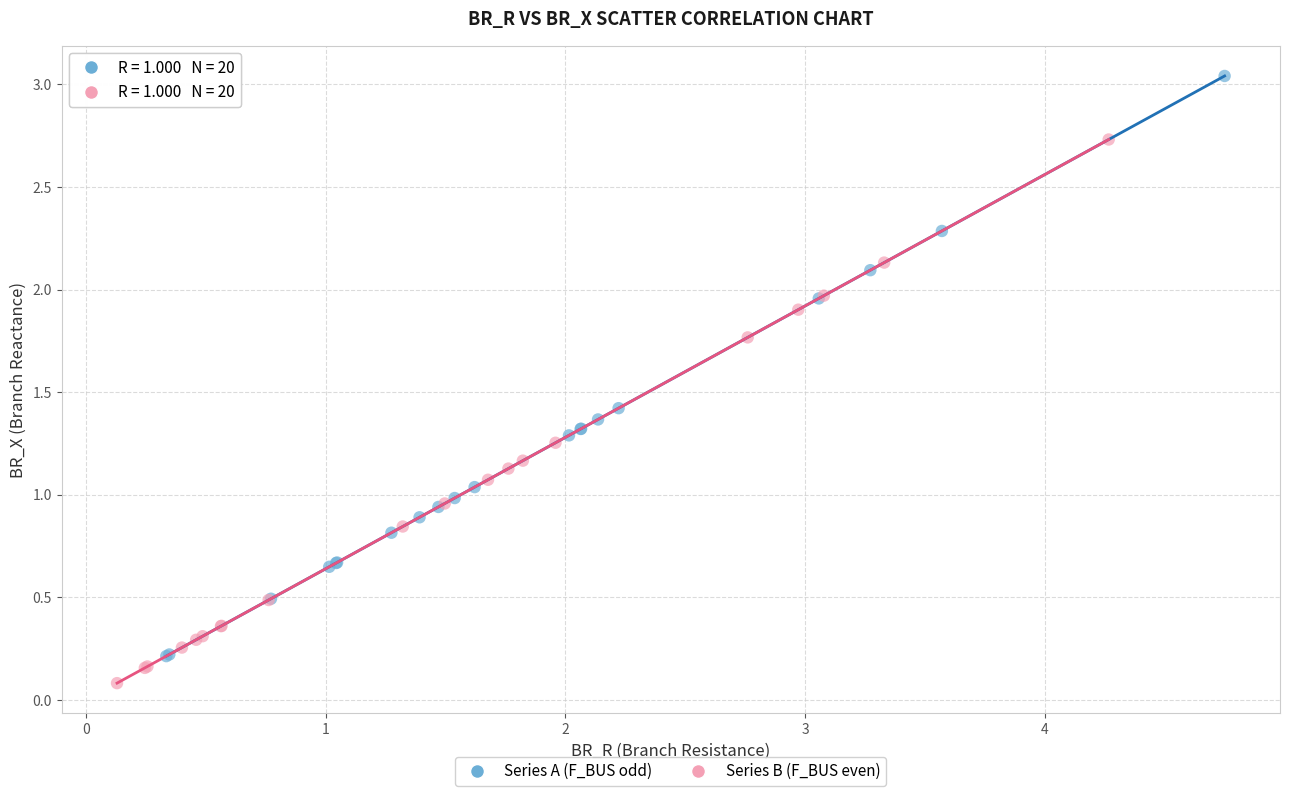

Which series reaches the maximum Y coordinate?

Series A (F_BUS odd)